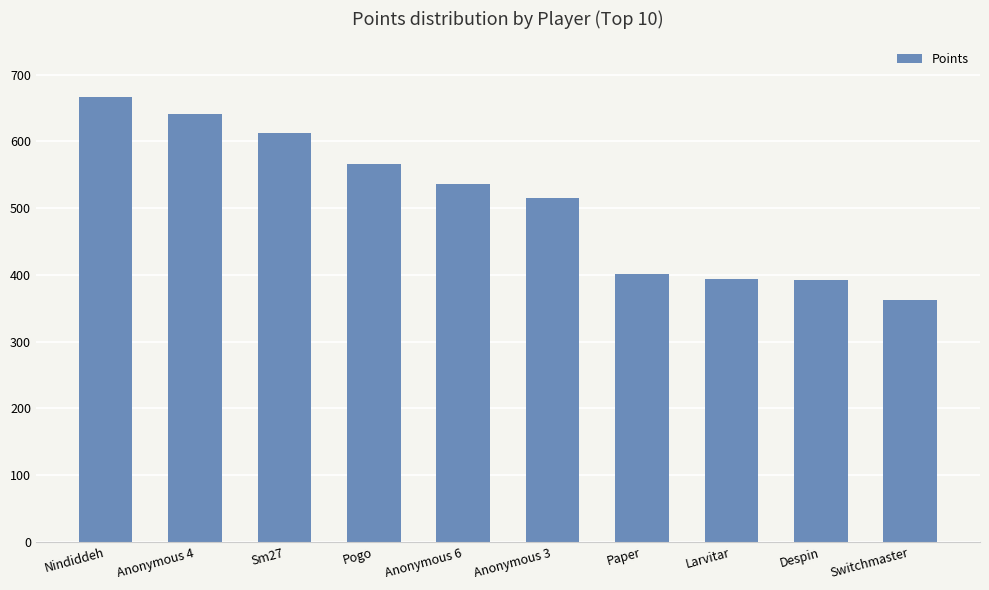

Does the chart contain any negative values?

No